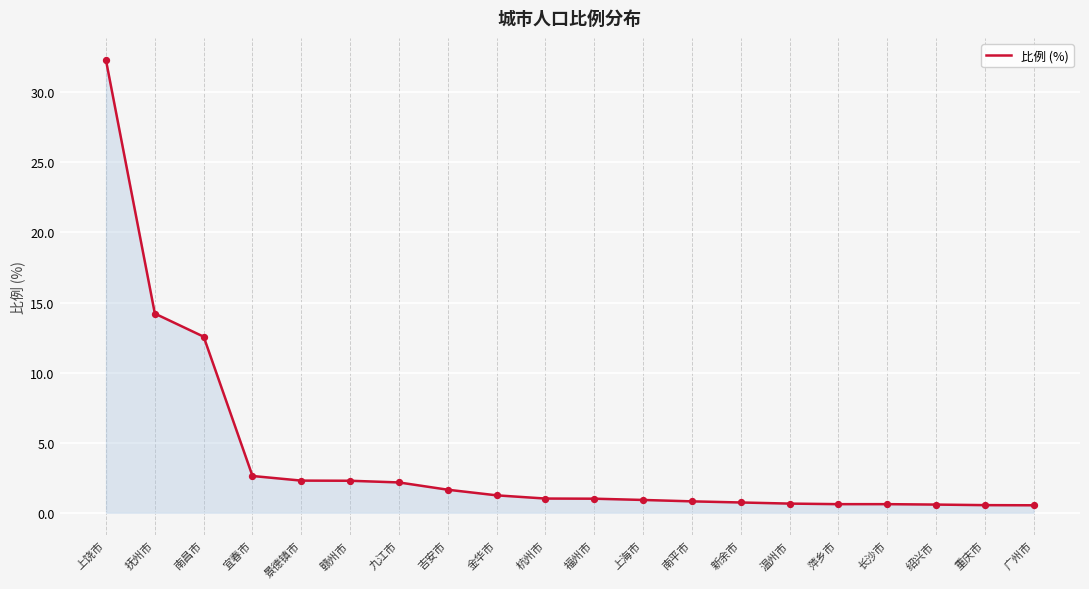

What is the ratio of the value at 萍乡市 to the value at 福州市?

0.6